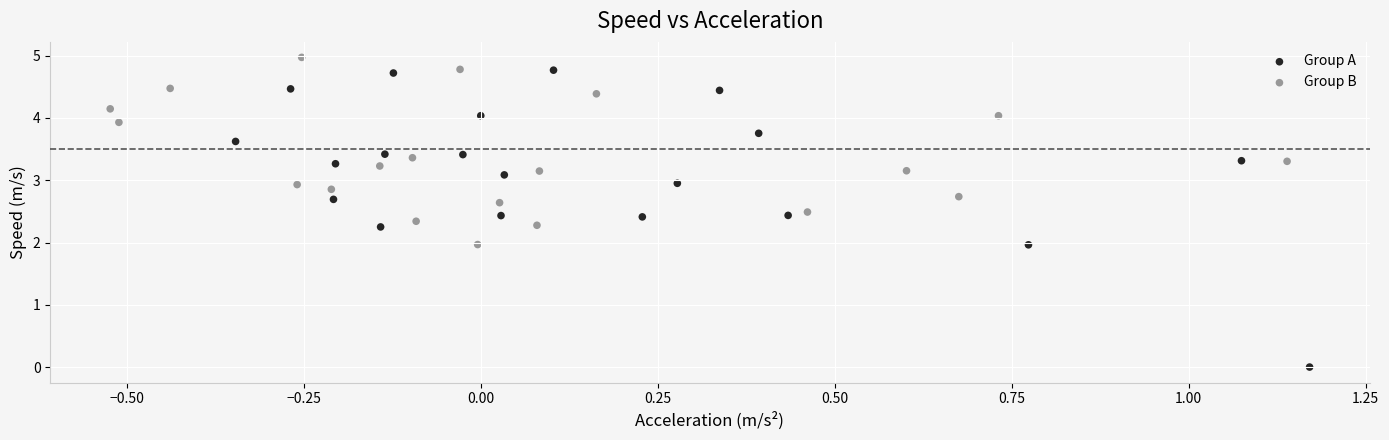

Which series reaches the maximum Y coordinate?

Group B